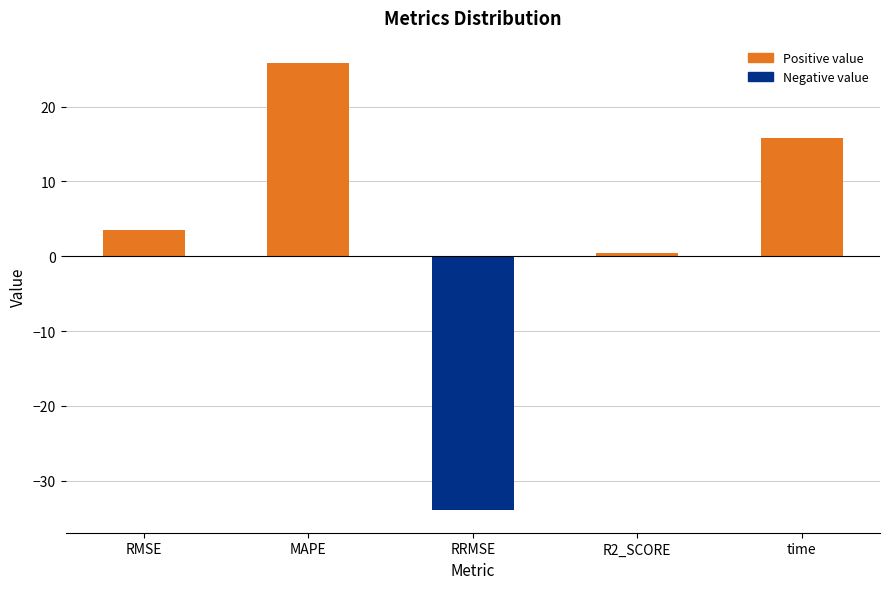

Is it true that the value at time is 15.8?

True